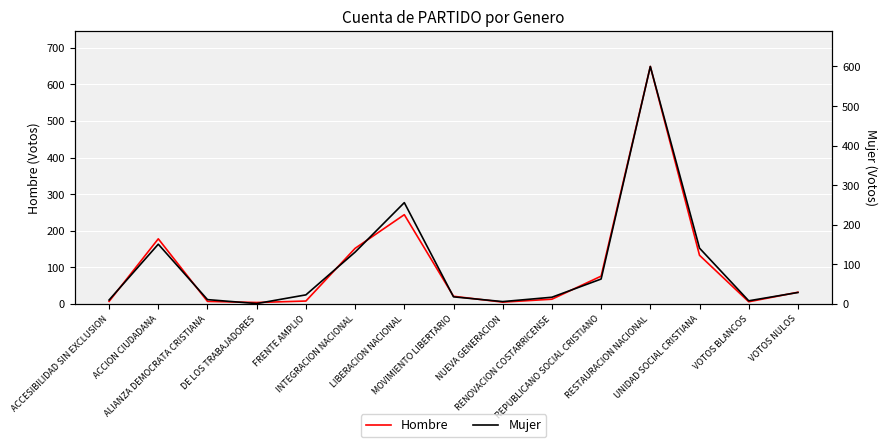

At which category is the sum across all series the highest?

RESTAURACION NACIONAL